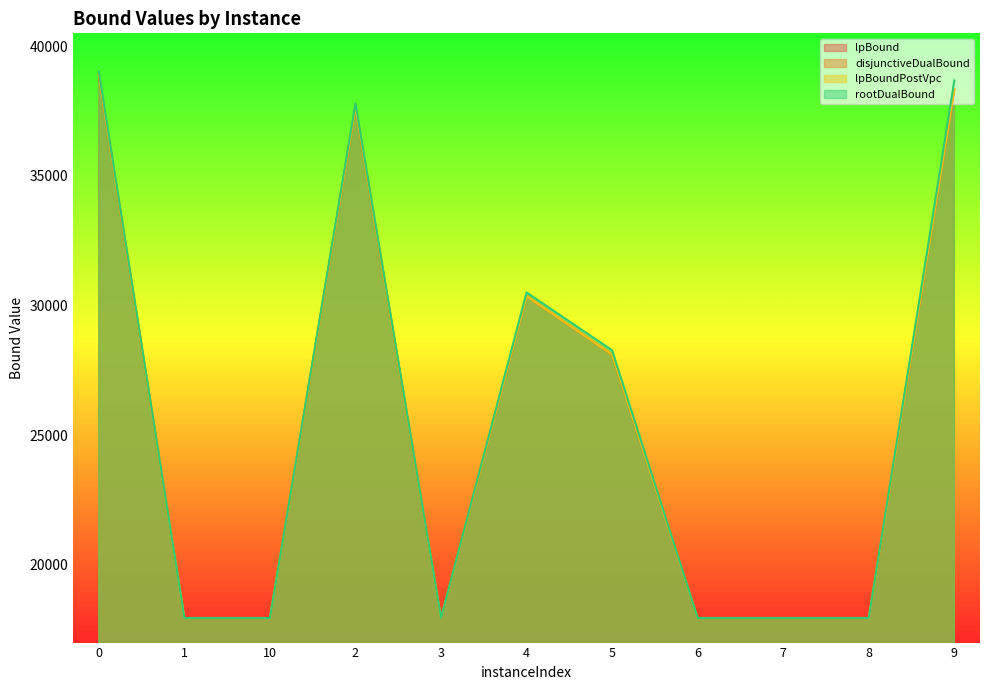

Is the value of lpBoundPostVpc at 1 greater than the value of rootDualBound at 7?

Yes